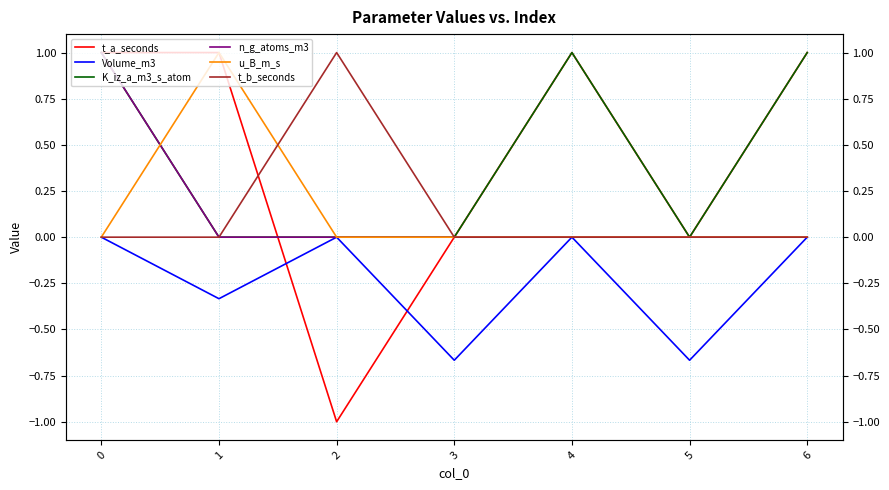

True or false: t_a_seconds has a value of 0.7 at 6.

False